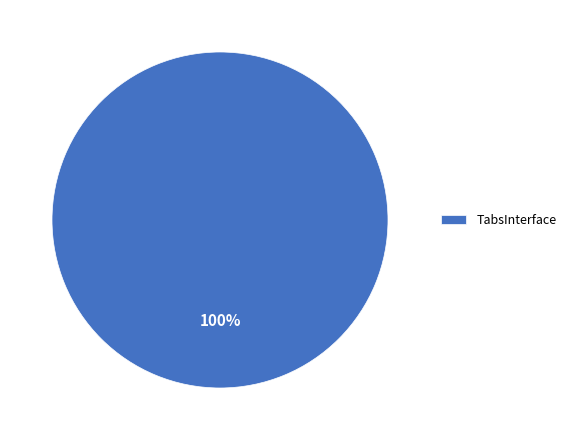

Rank the categories by value from lowest to highest.

TabsInterface